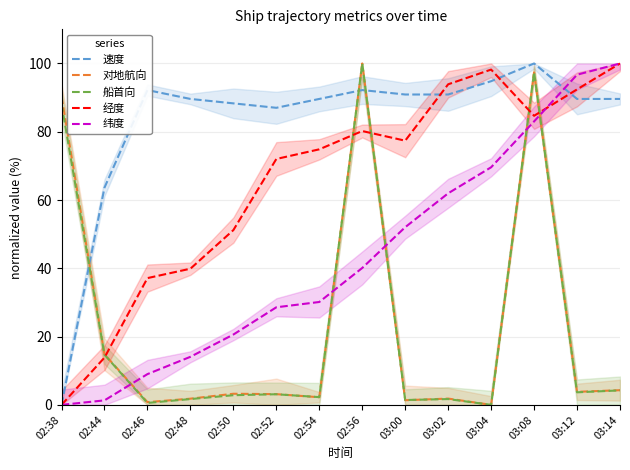

How many lines are shown in the chart?

5